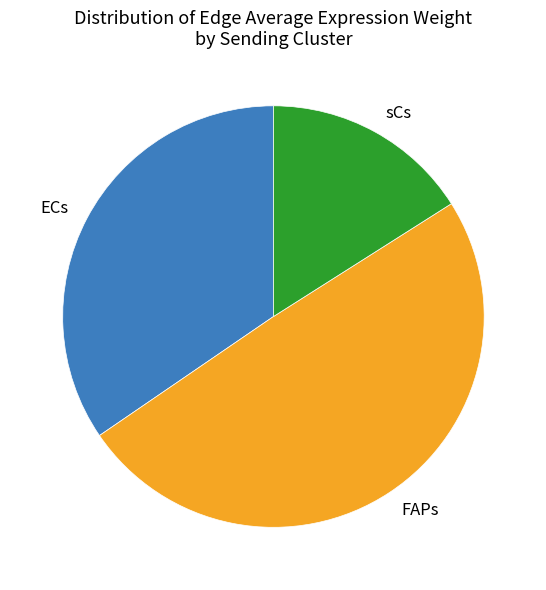

Which category has the biggest portion of the pie?

FAPs